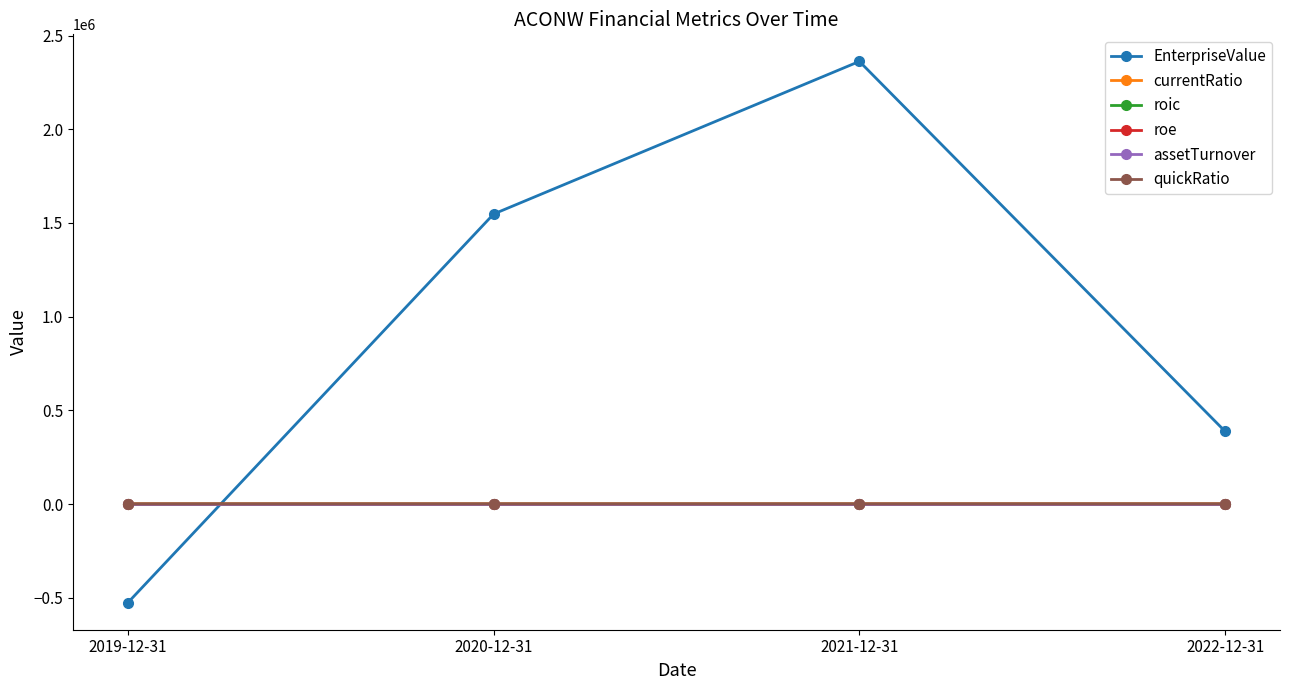

Rank the categories by EnterpriseValue value from highest to lowest.

2021-12-31, 2020-12-31, 2022-12-31, 2019-12-31